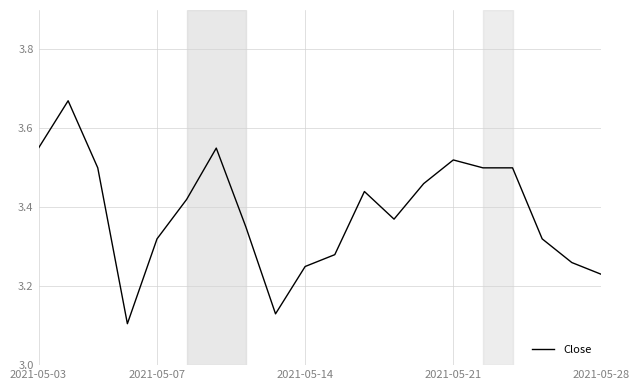

What is the difference between the maximum and minimum values?

0.6